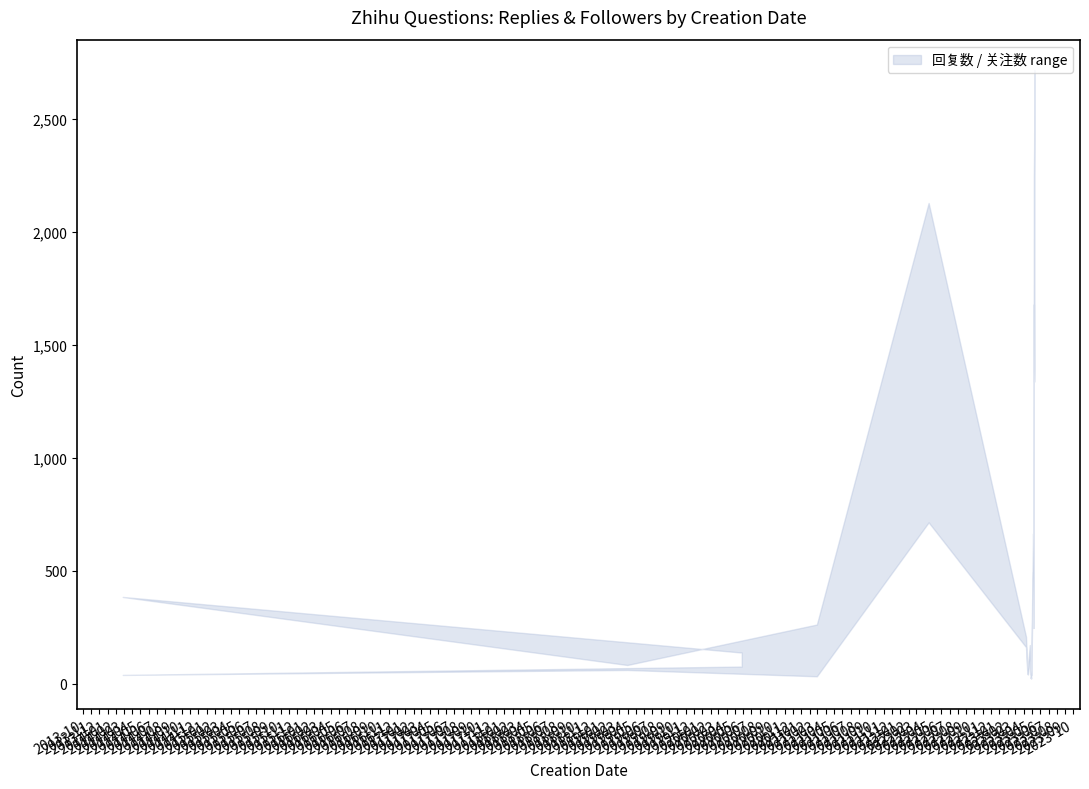

What is the value of the 关注数 point at the 9th from the left?

172